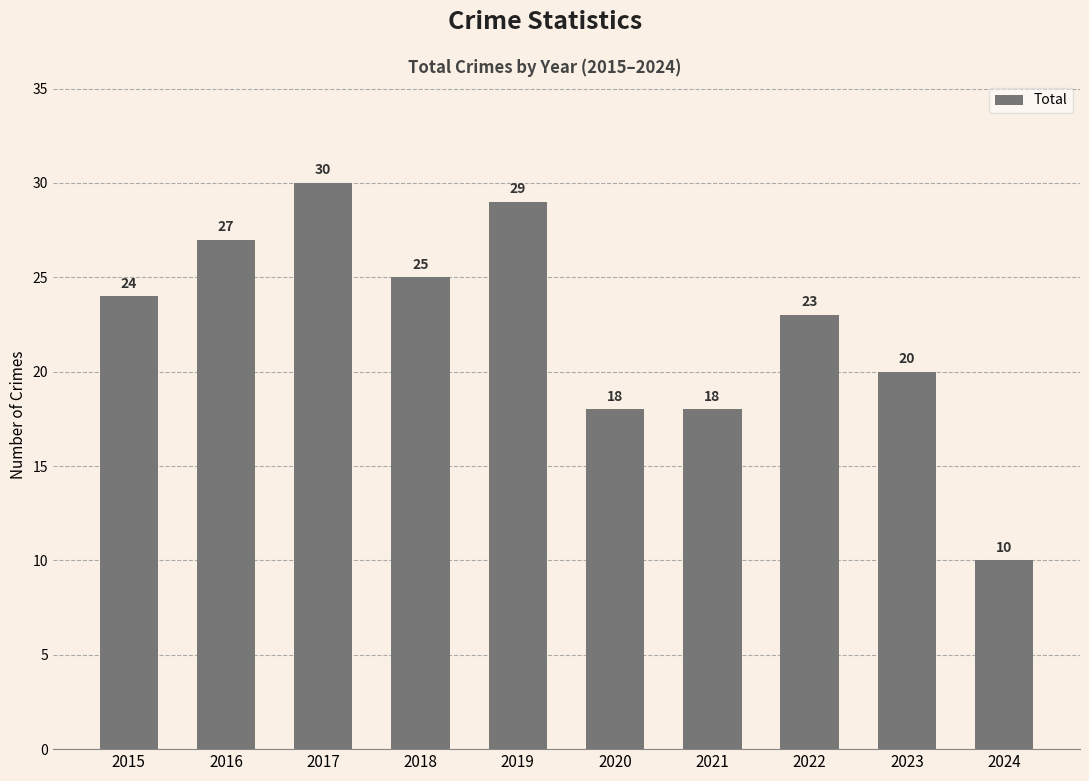

Count the values in the range 18 to 27.

7